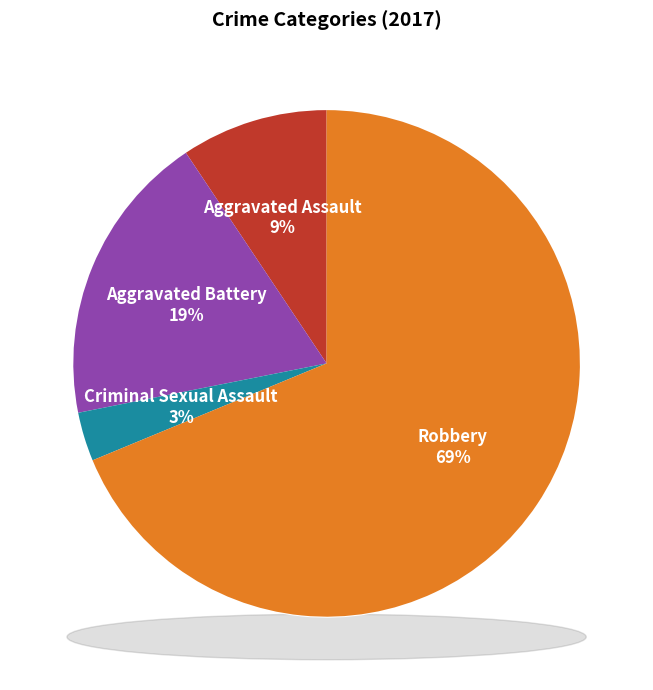

Is there a majority slice in this chart?

Yes